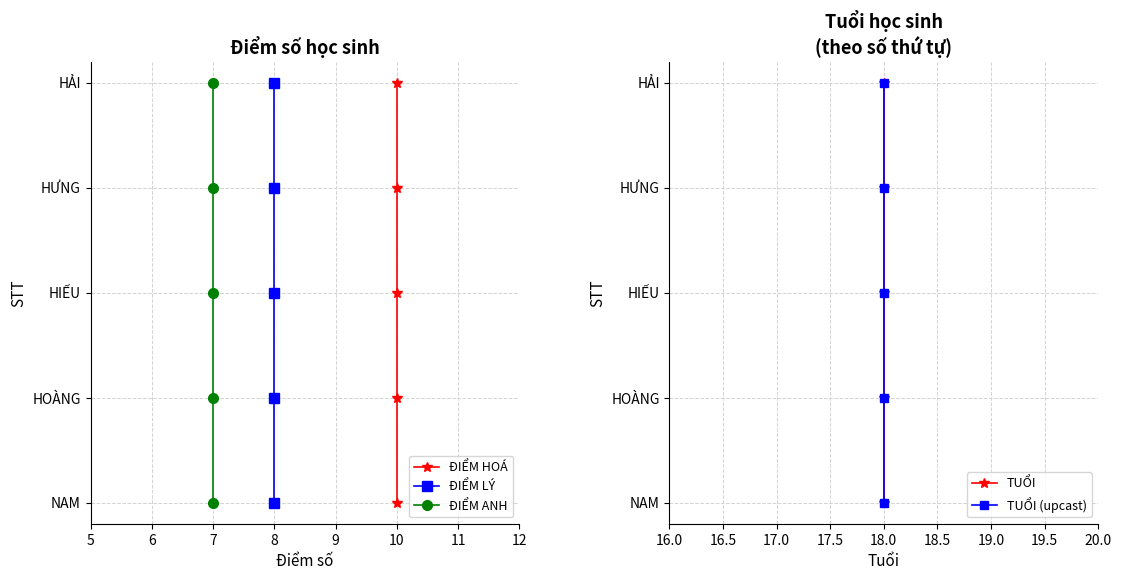

True or false: TUỔI and ĐIỂM ANH cross at least once.

False